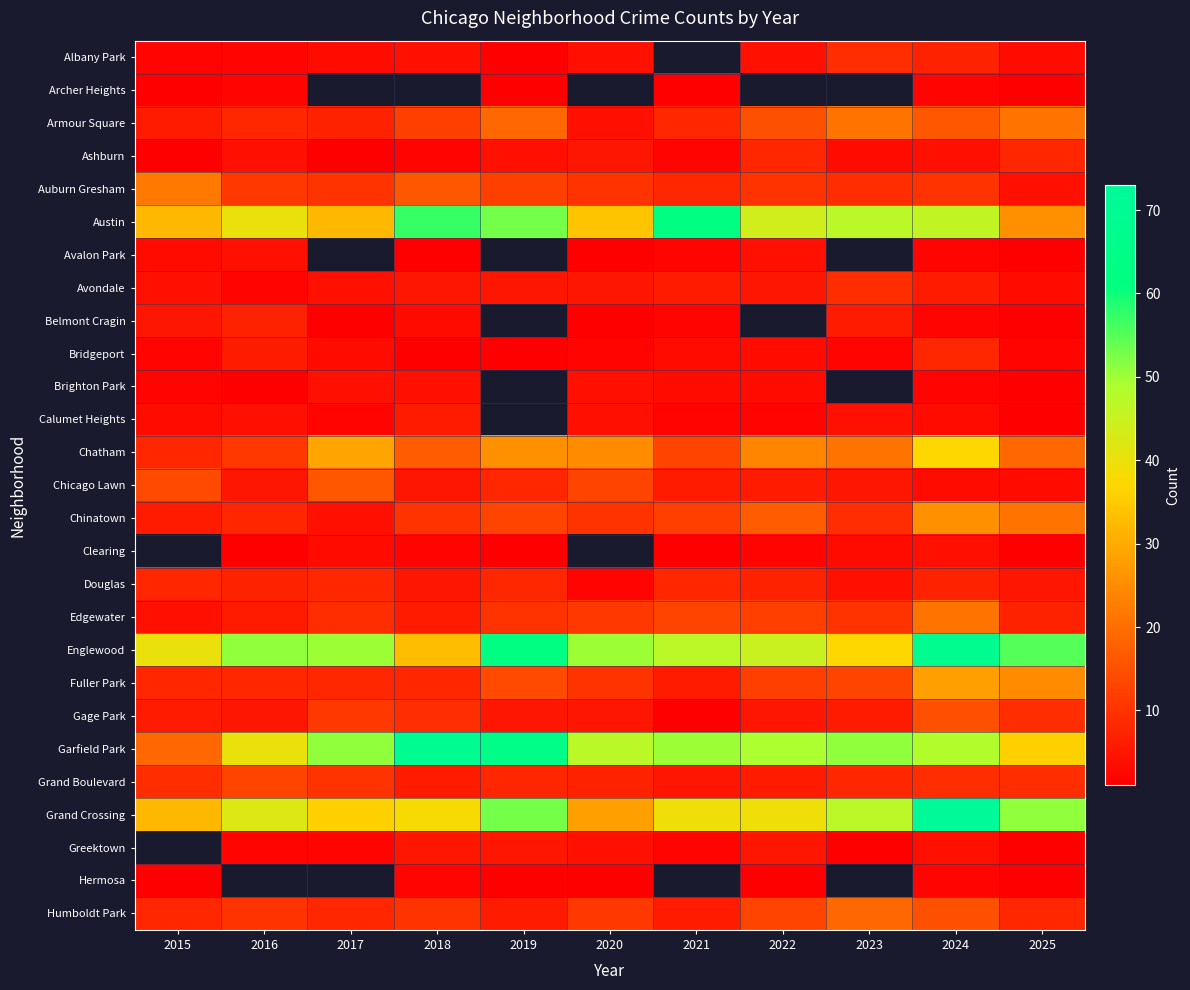

Is the value of Clearing at 2016 greater than the value of Avalon Park at 2018?

No